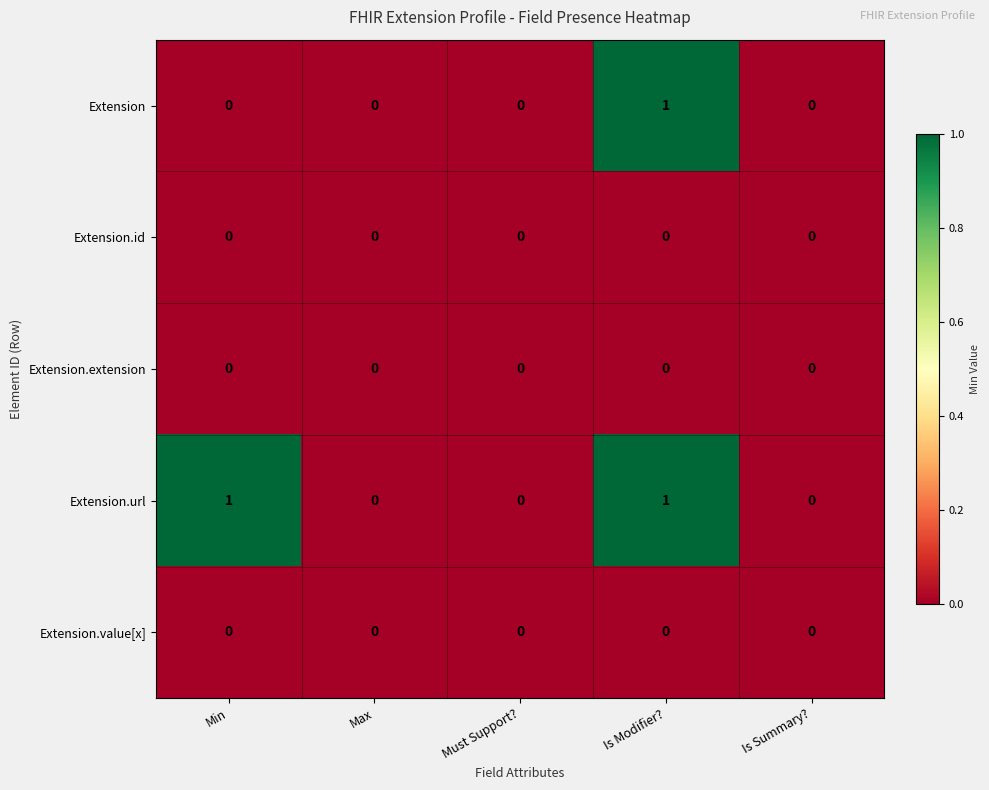

At which category is the sum across all series the highest?

Is Modifier?